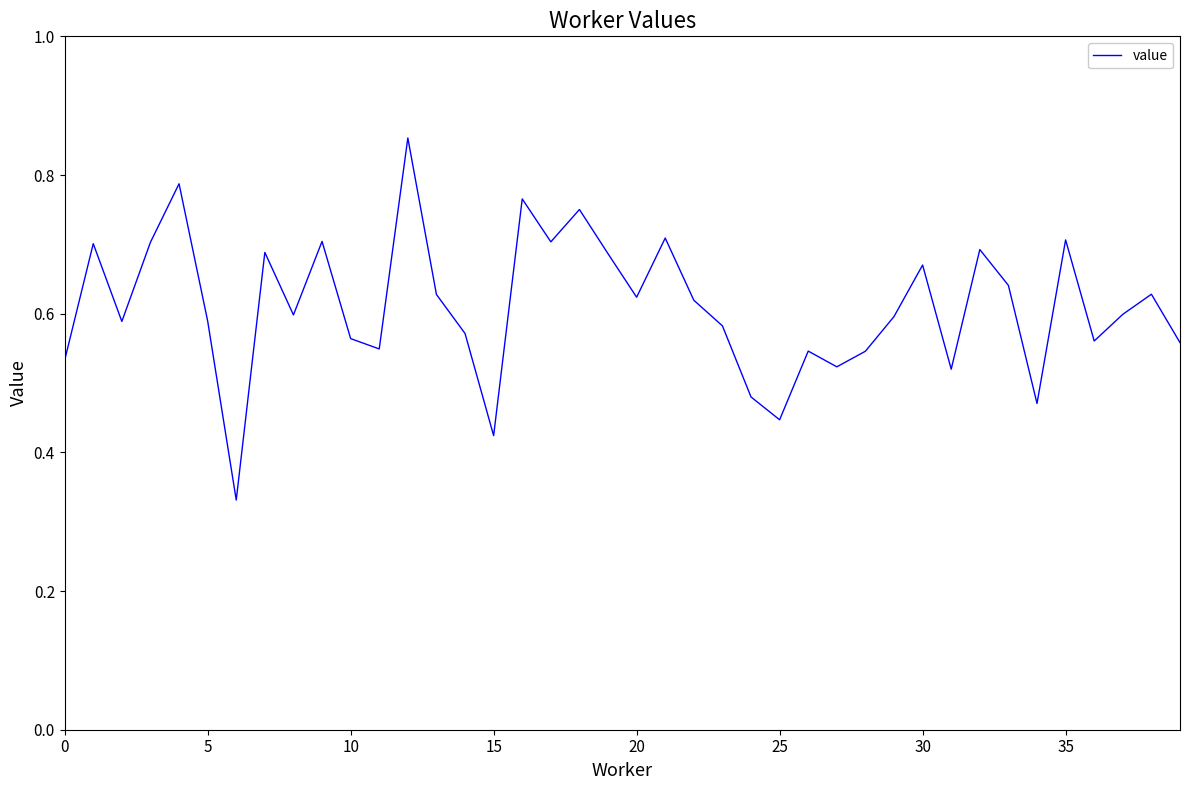

What is the greatest value displayed?

0.9